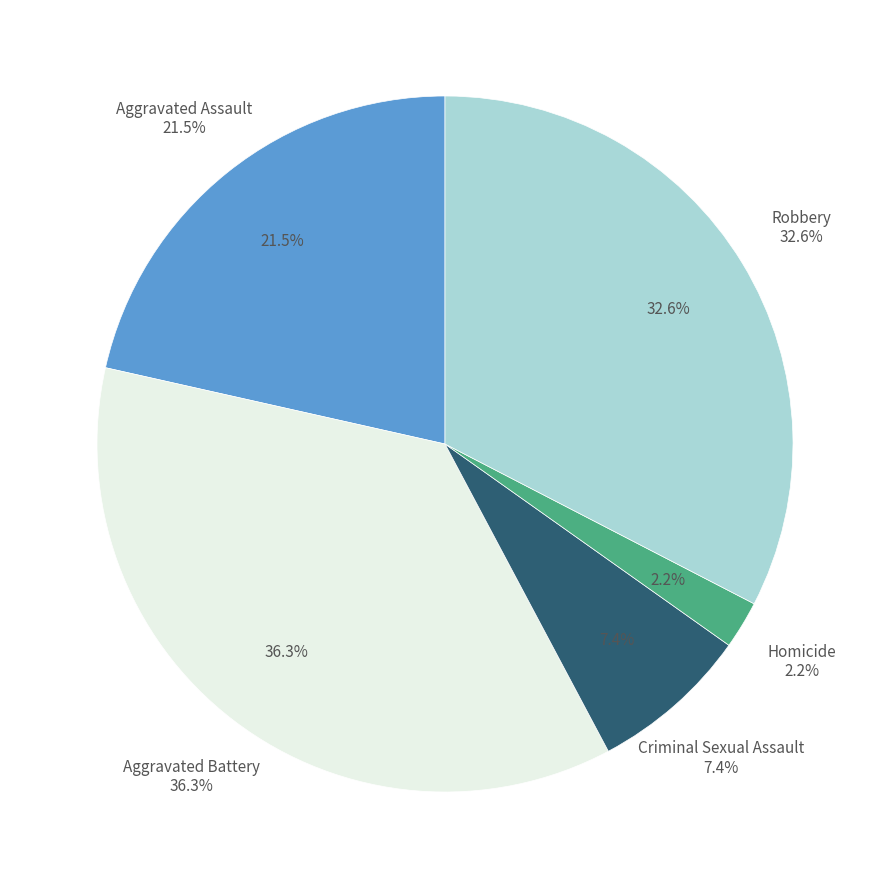

True or false: Homicide accounts for 2% of the total.

True